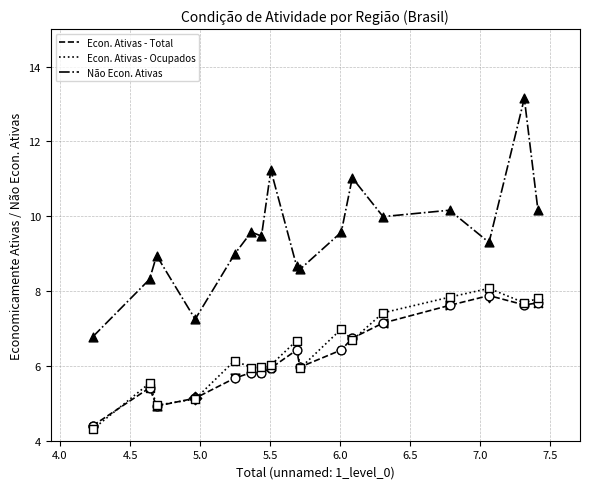

Which series has the largest range (max minus min)?

Não Econ. Ativas